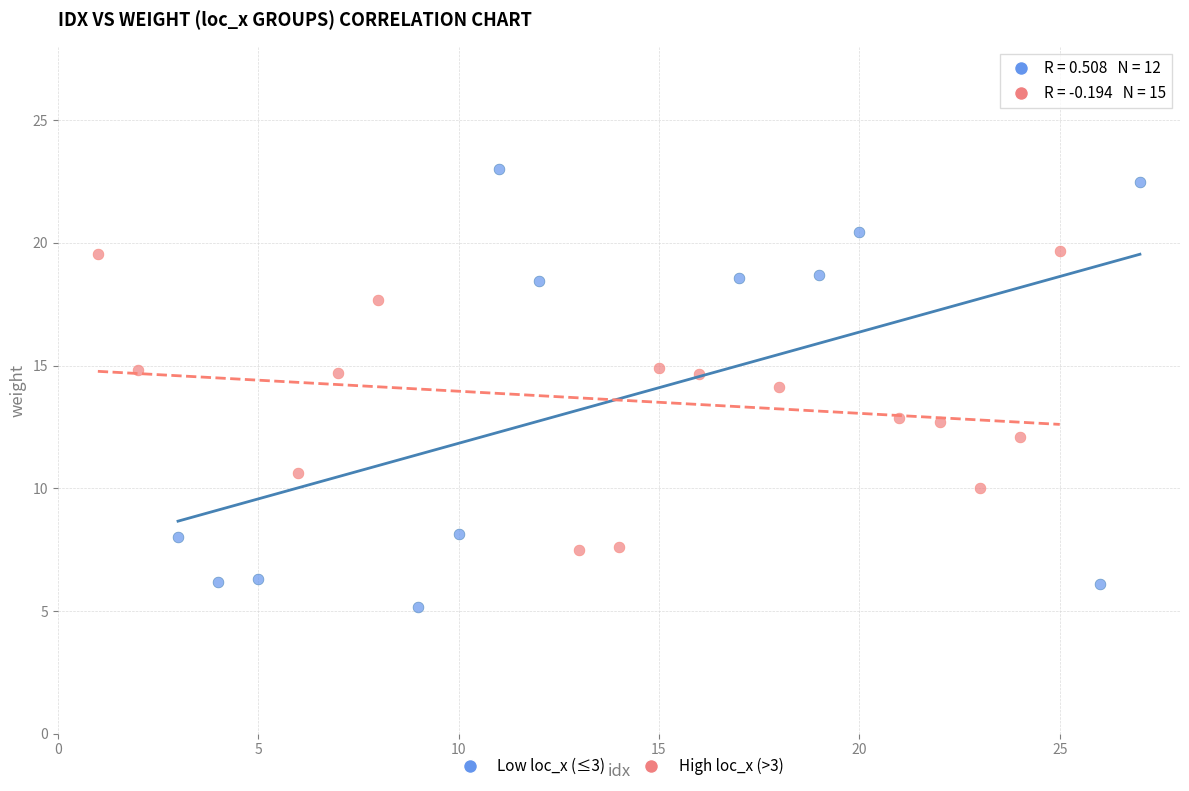

Which series has the largest Y range (max minus min)?

Low loc_x (≤3)